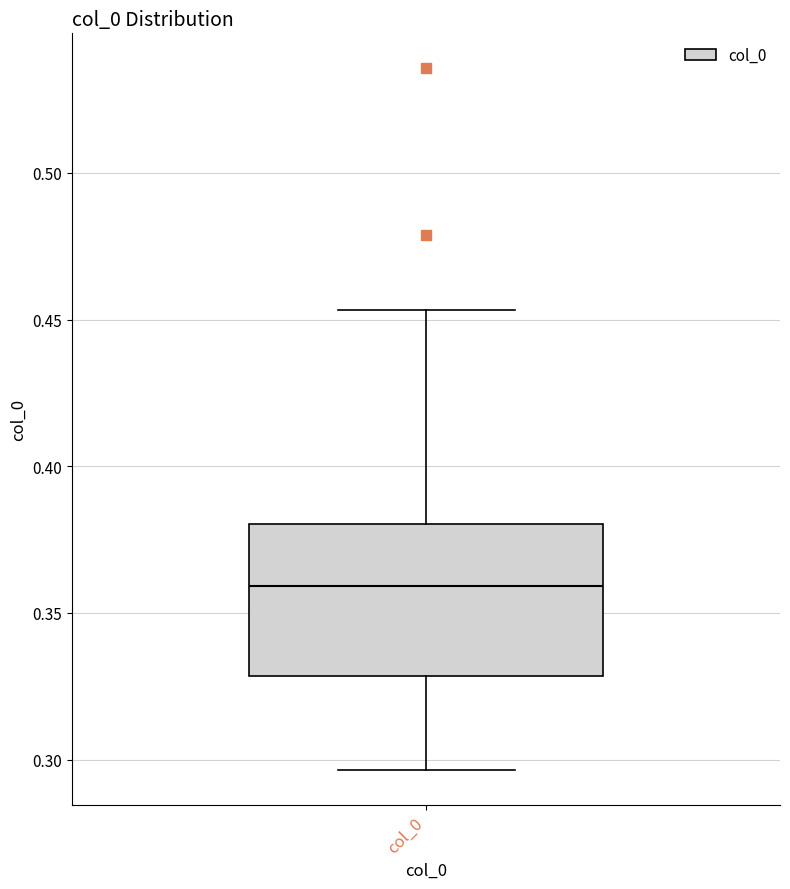

Transcribe this box plot: give where the median line is, the range the box spans, and where the two whiskers end, as read against the y-axis. The values are not printed on the chart, so give them approximately, as read against the axis.

median 0.360, box 0.330 to 0.380, whiskers 0.295 to 0.455